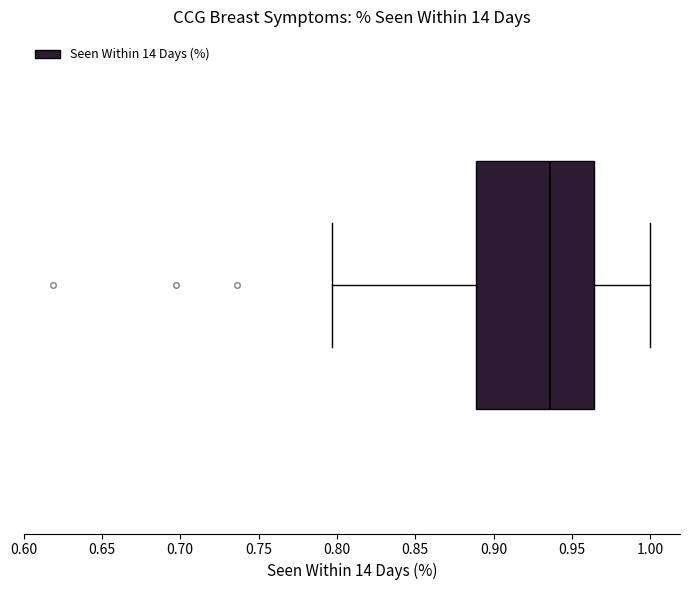

Read this box plot against the x-axis: the position of the median line, the range covered by the box, and the ends of both whiskers. The values are not printed on the chart, so give them approximately, as read against the axis.

median 0.935, box 0.890 to 0.965, whiskers 0.795 to 1.000